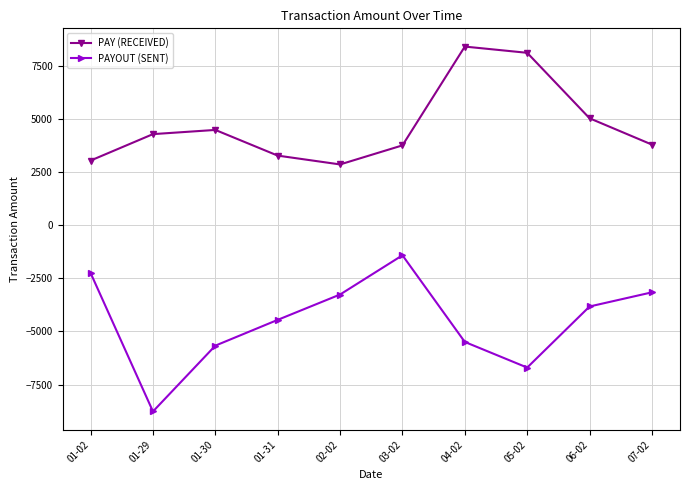

Does the chart display data point markers on the line(s)?

Yes